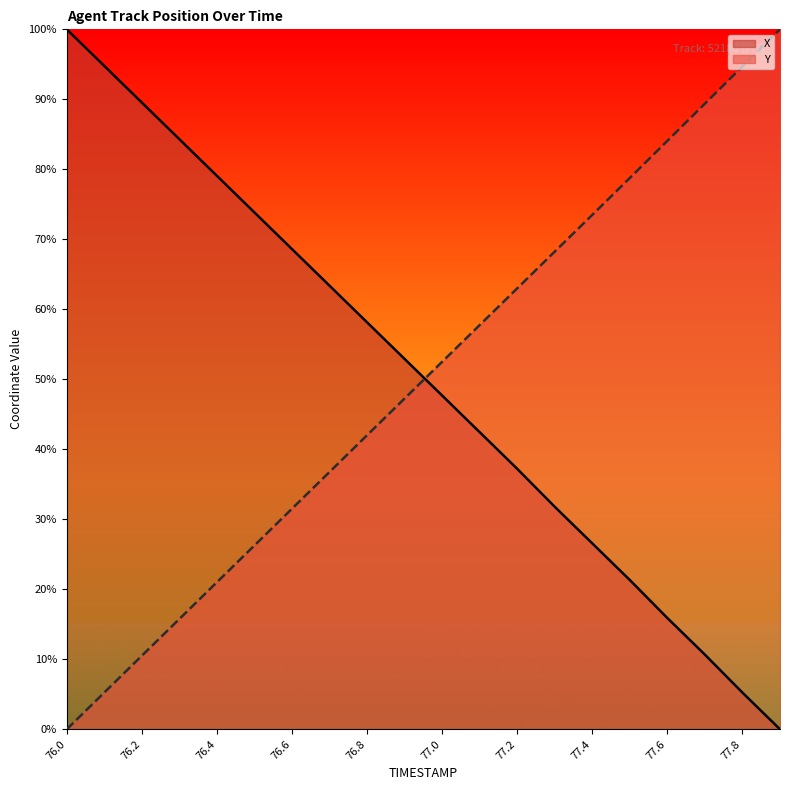

The X series shows 167.8 at 76.1. True or false?

False